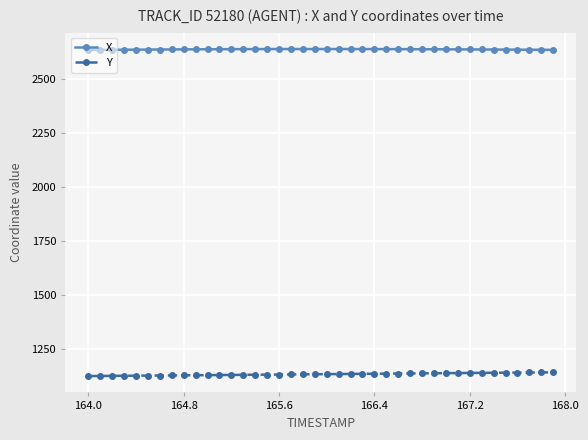

List the series in order of their overall mean, lowest first.

Y, X